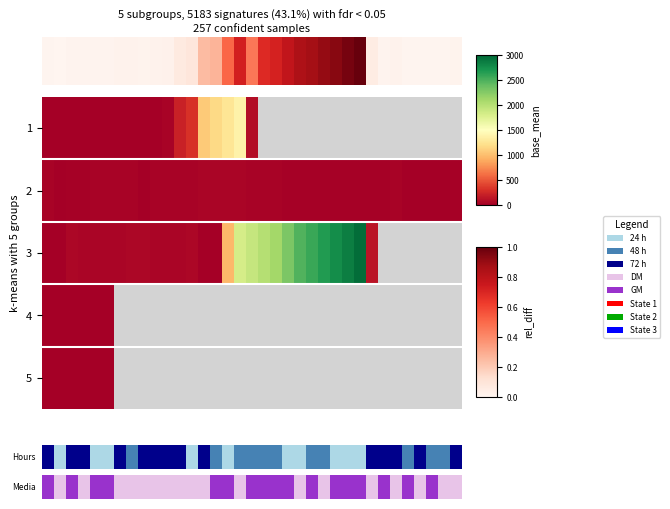

How many distinct data groups are displayed?

5